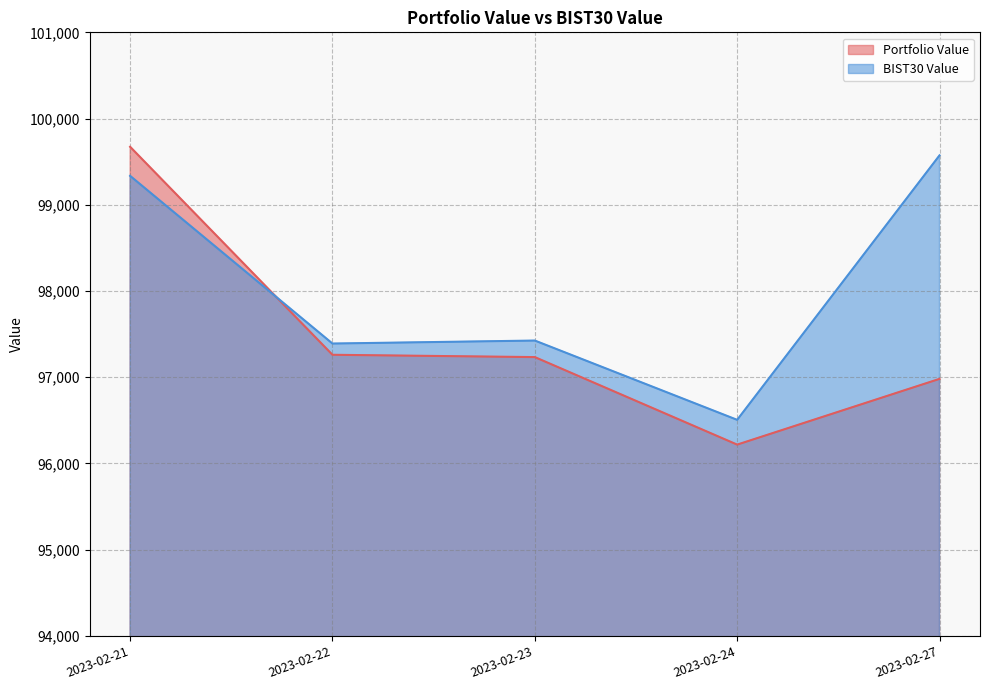

What is the sum of all Portfolio Value values?

487366.3